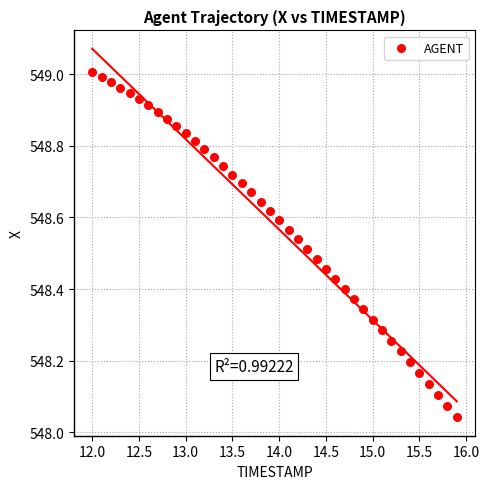

What is the range of X values (max minus min)?

3.9